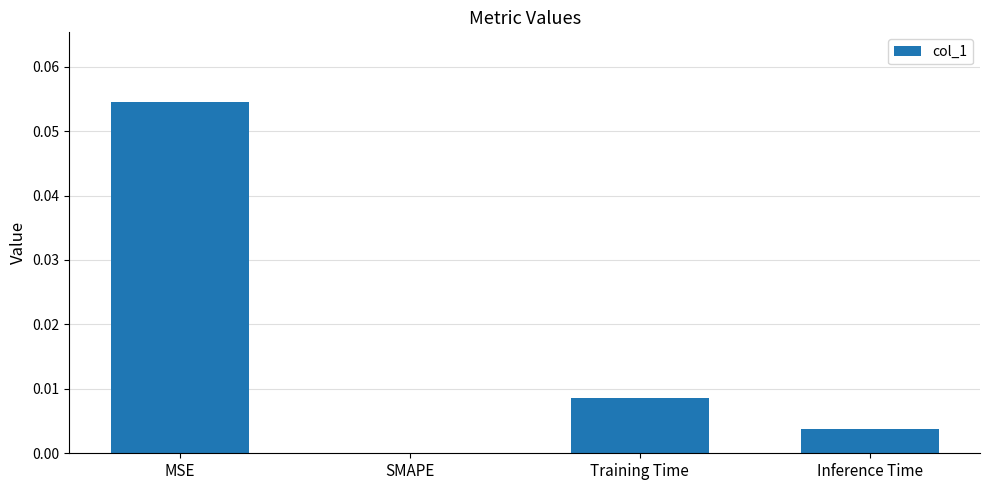

At which category does the chart reach its peak across all series?

MSE